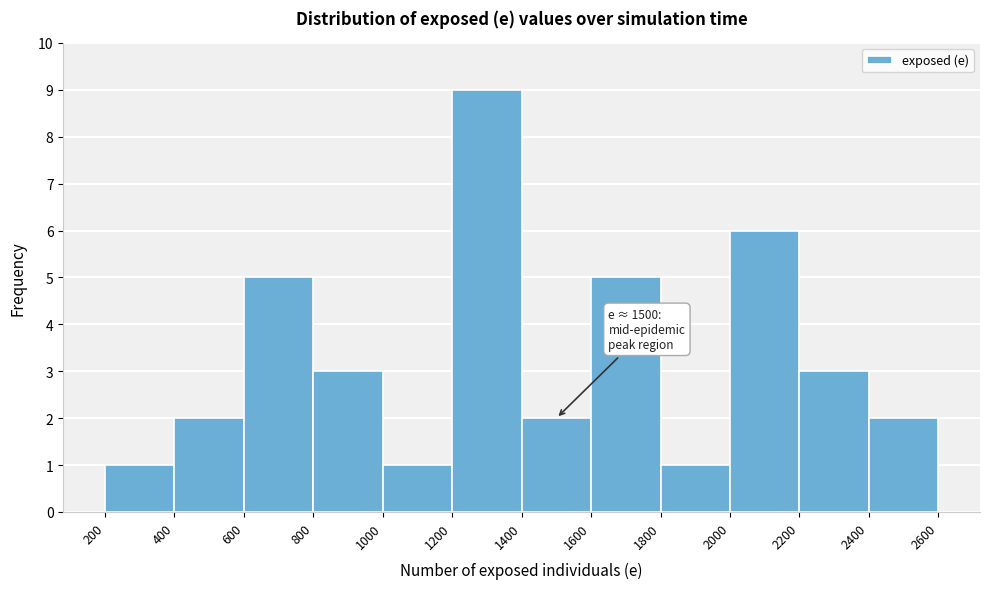

Which range on the x-axis has the tallest bar?

1200 to 1400